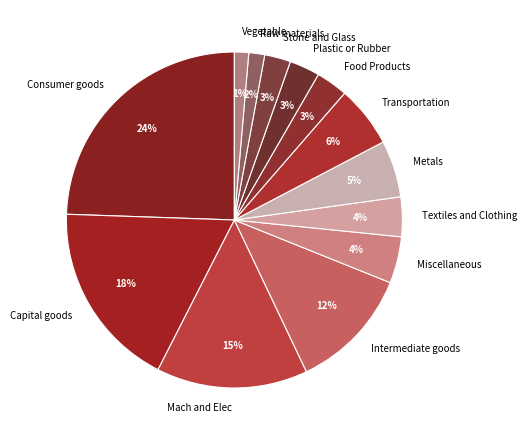

Does Metals account for over 50% of the chart?

No